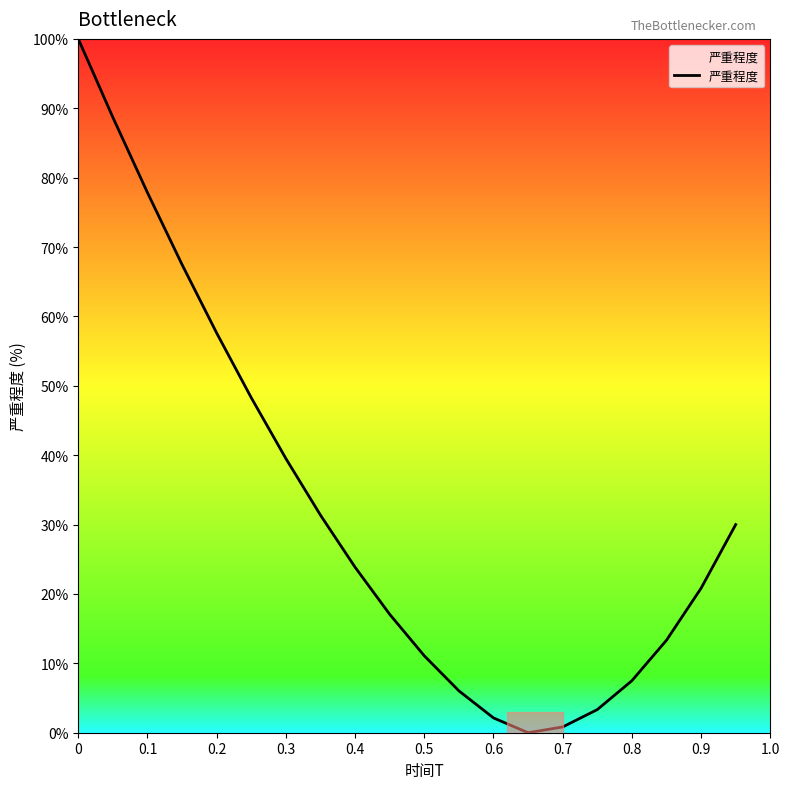

What is the greatest value displayed?

100.0